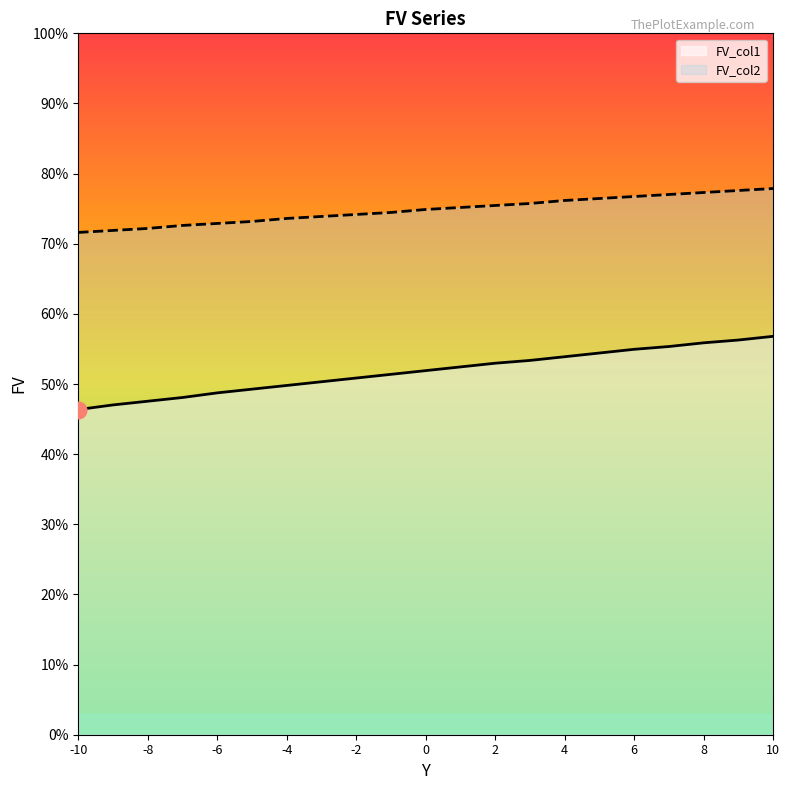

What is the highest value of the FV_col2 series?

0.8